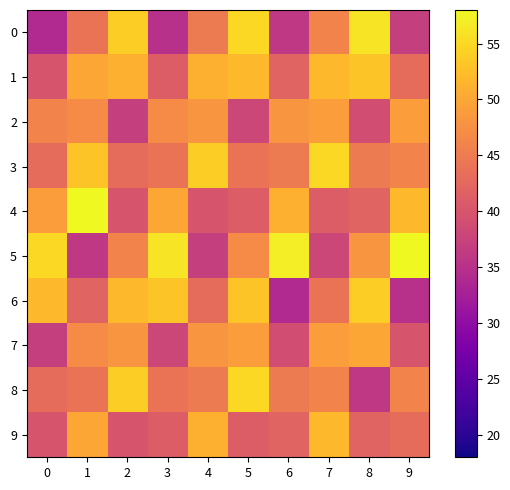

What is the total value across all series at 6?

439